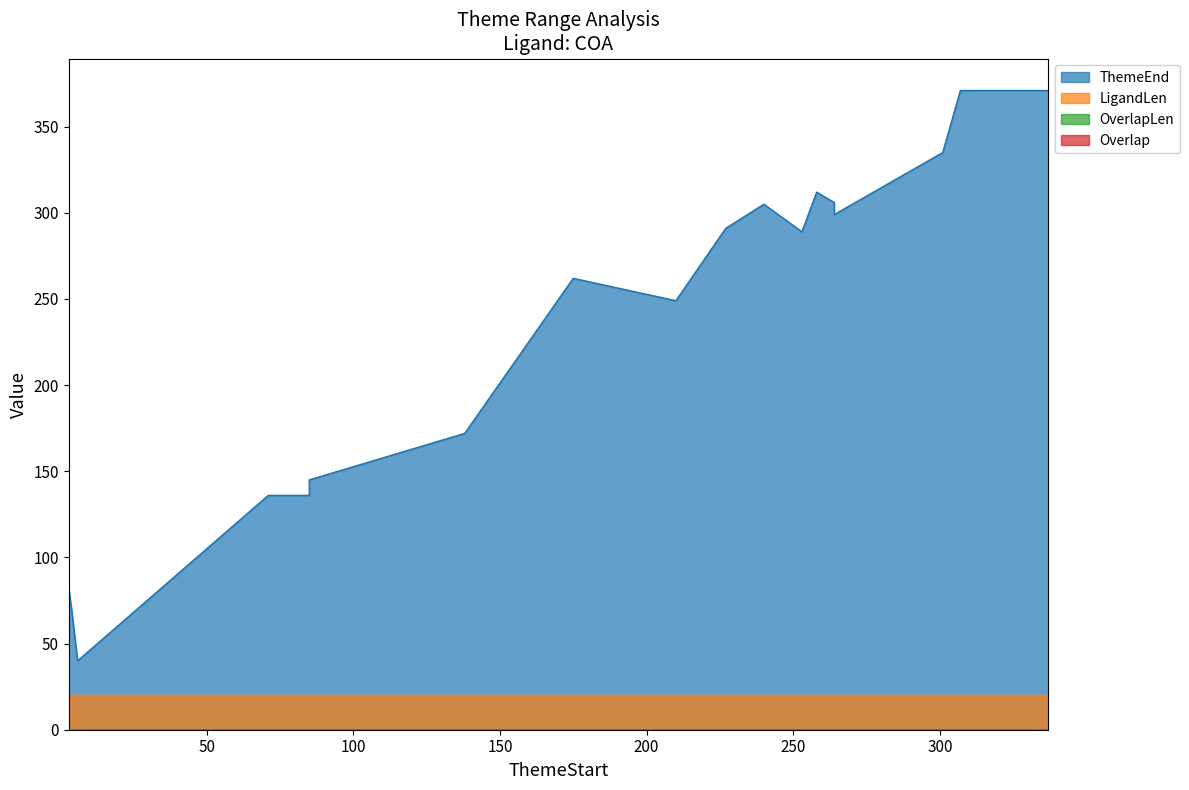

Reading left to right, list all the values displayed in this chart.

ThemeEnd: 82	69	40	136	136	145	172	262	249	291	305	289	312	306	299	335	371	371
LigandLen: 20	20	20	20	20	20	20	20	20	20	20	20	20	20	20	20	20	20
OverlapLen: 0	0	0	0	0	0	0	0	0	0	0	0	0	0	0	0	0	0
Overlap: 0	0	0	0	0	0	0	0	0	0	0	0	0	0	0	0	0	0